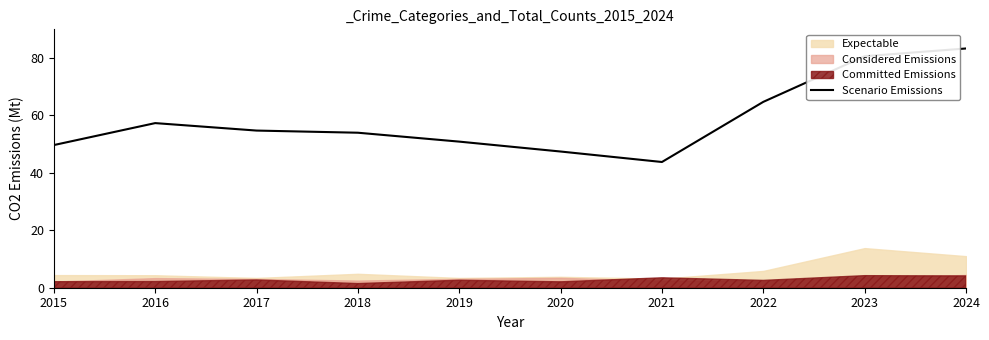

Rank the categories by value from highest to lowest.

2024, 2023, 2022, 2016, 2017, 2018, 2019, 2015, 2020, 2021